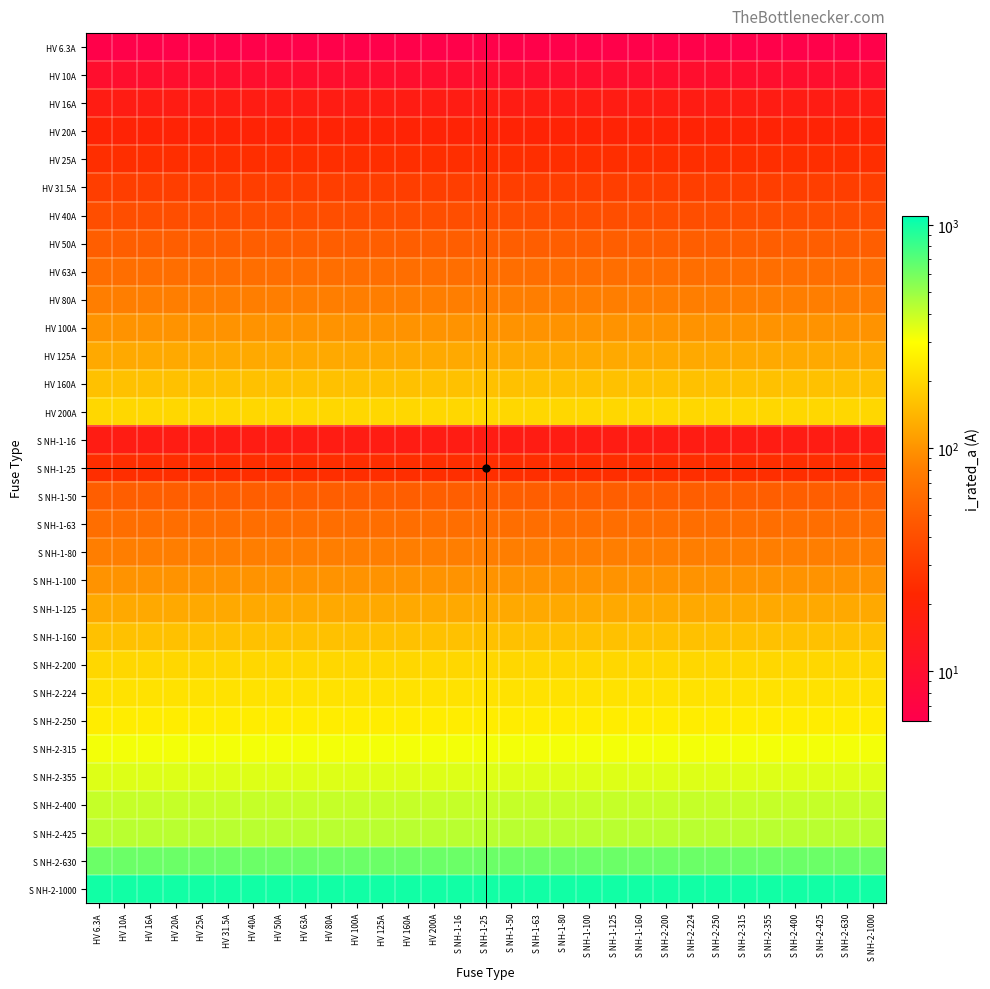

At HV 125A, list the series in order from largest to smallest.

S NH-2-1000, S NH-2-630, S NH-2-425, S NH-2-400, S NH-2-355, S NH-2-315, S NH-2-250, S NH-2-224, HV 200A, S NH-2-200, HV 160A, S NH-1-160, HV 125A, S NH-1-125, HV 100A, S NH-1-100, HV 80A, S NH-1-80, HV 63A, S NH-1-63, HV 50A, S NH-1-50, HV 40A, HV 31.5A, HV 25A, S NH-1-25, HV 20A, HV 16A, S NH-1-16, HV 10A, HV 6.3A